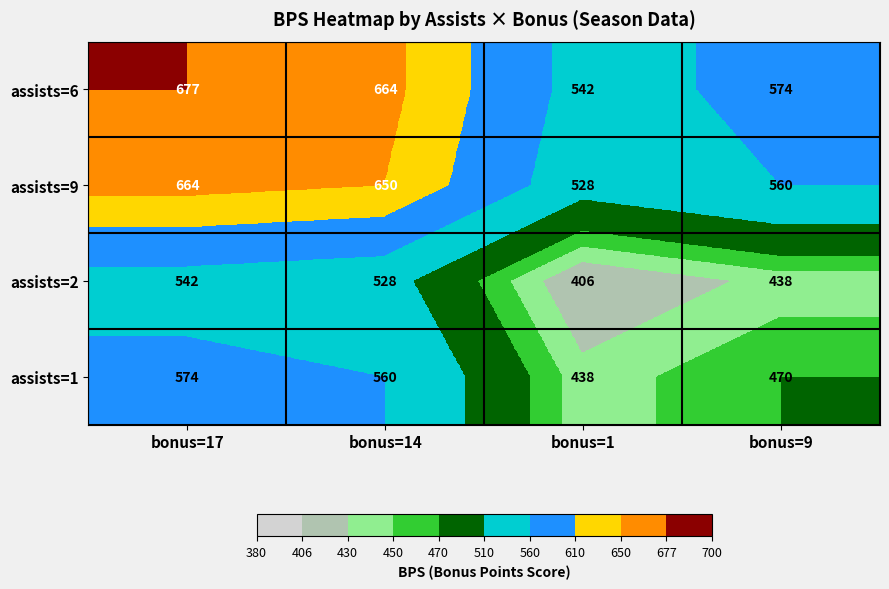

What is the minimum value for assists=9?

528